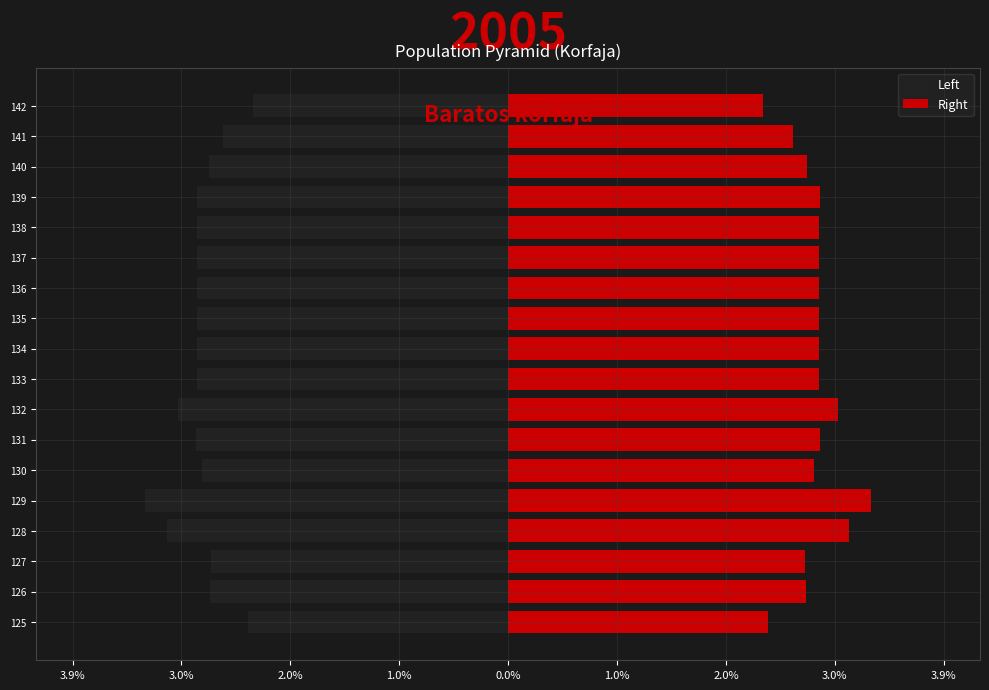

What is the smallest value displayed?

-3.3